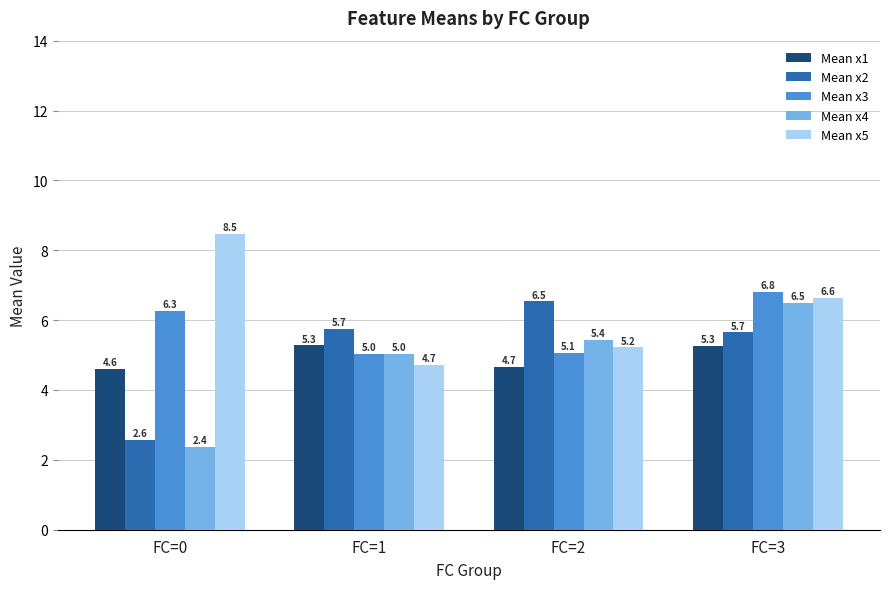

At how many categories does at least one series exceed 6?

3